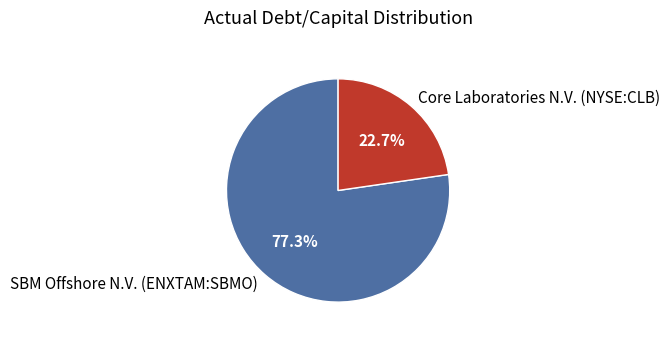

Which has a higher value, SBM Offshore N.V. (ENXTAM:SBMO) or Core Laboratories N.V. (NYSE:CLB)?

SBM Offshore N.V. (ENXTAM:SBMO)